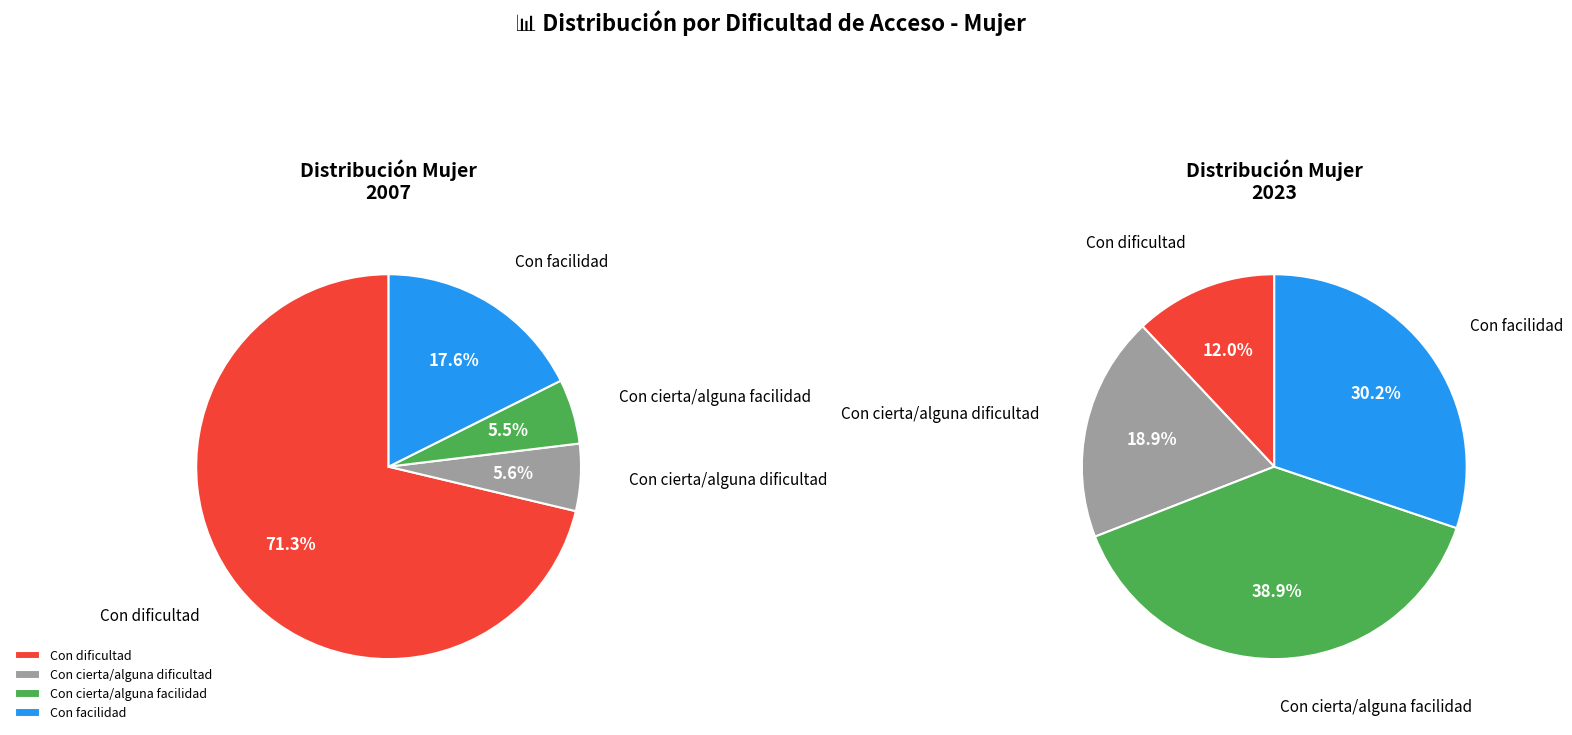

To the nearest percent, what is the combined percentage of Con dificultad and Con cierta/alguna dificultad?

31%